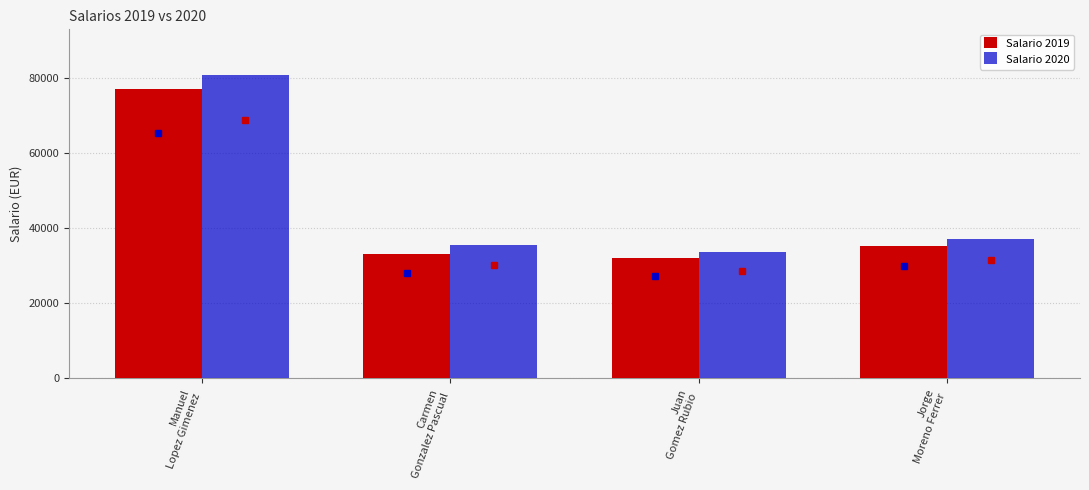

Where does the Salario 2020 series first go above 37044?

Manuel
Lopez Gimenez